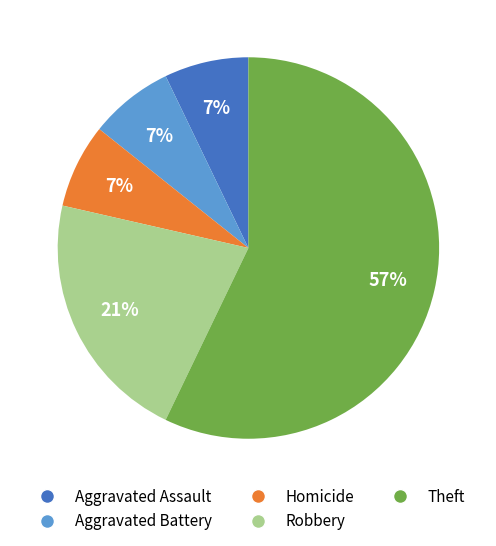

Is there a majority slice in this chart?

Yes